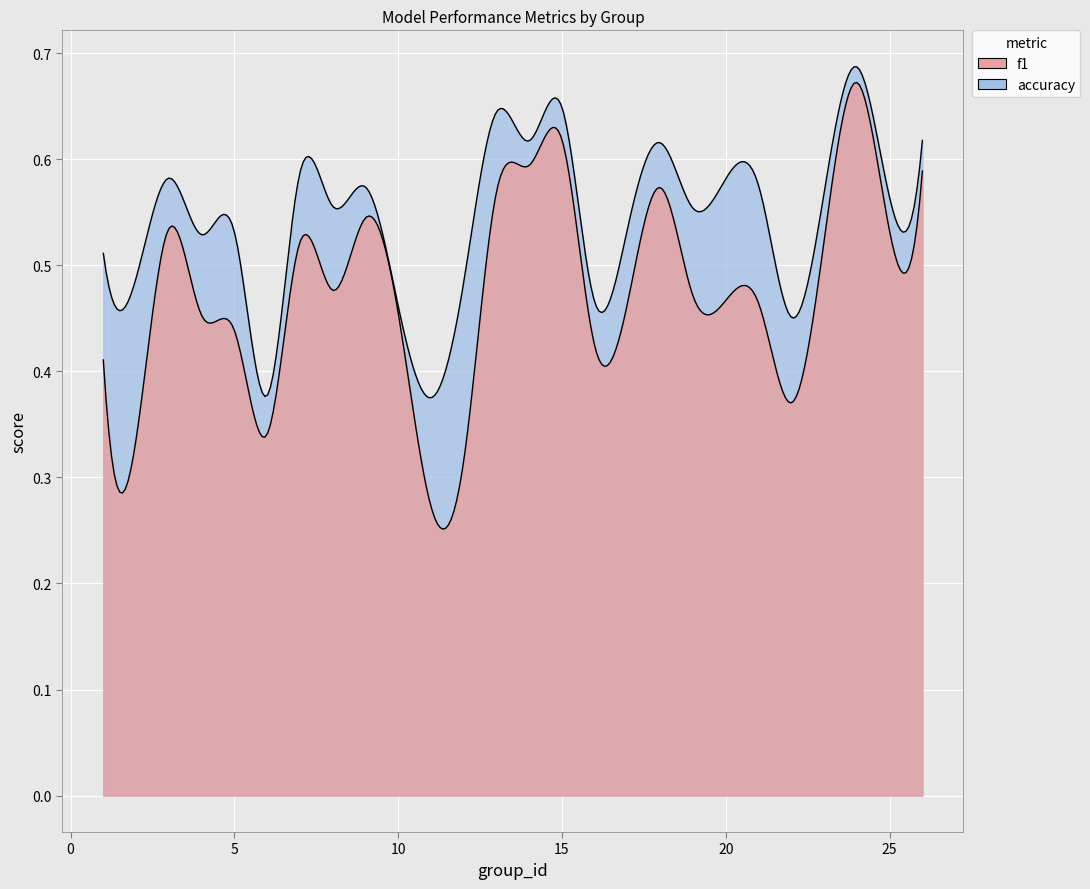

Does the chart display data point markers on the line(s)?

No